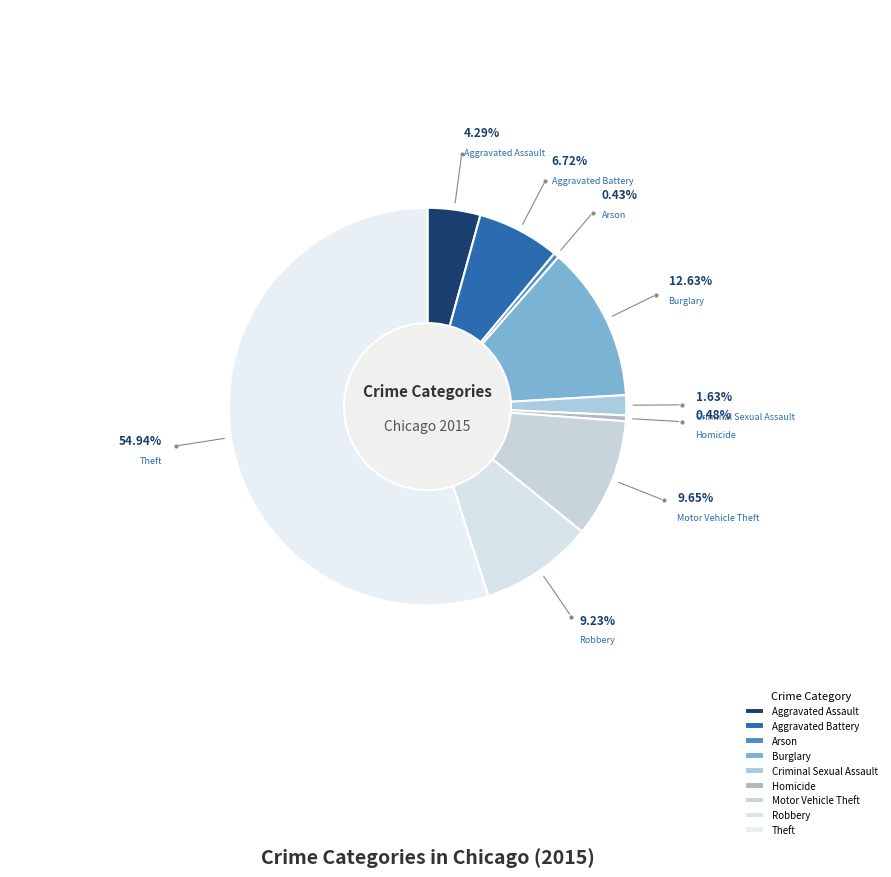

To the nearest percent, what is the average slice percentage?

11%